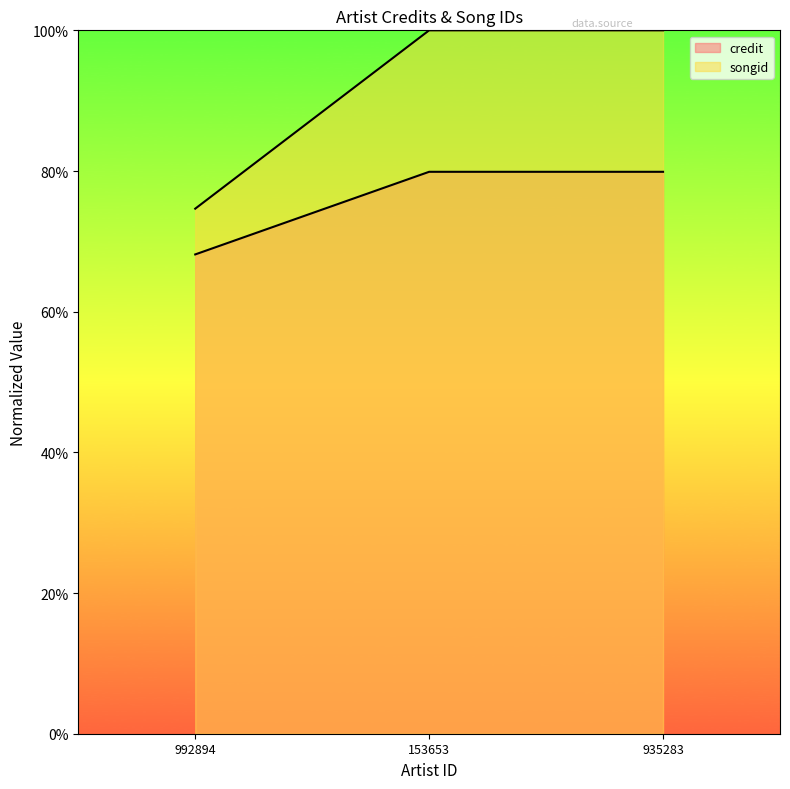

Does the chart have visible grid lines?

No